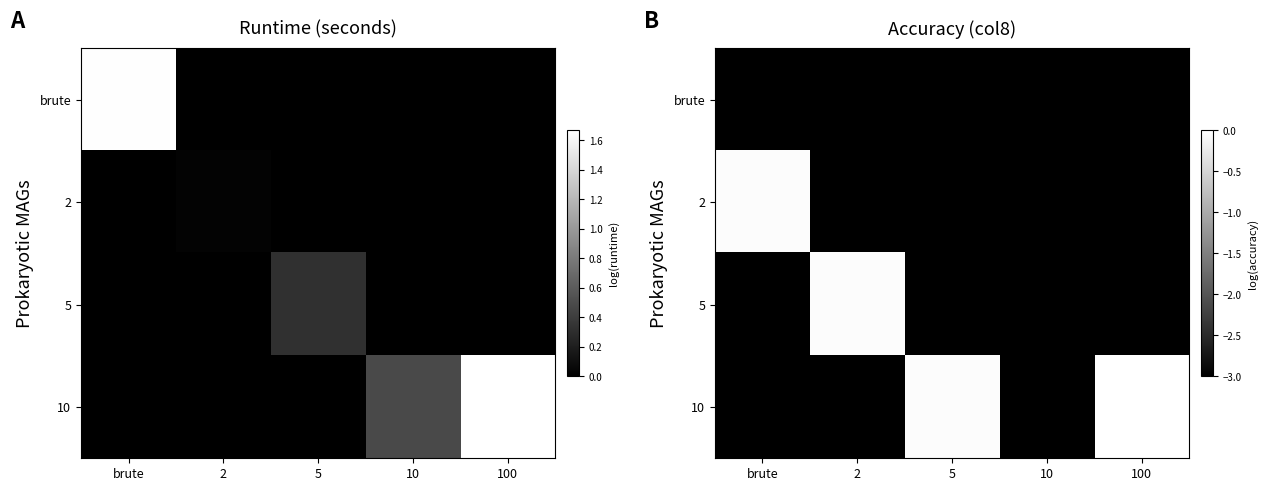

List the labels in order of 2 value, smallest first.

2, 5, 10, 100, brute